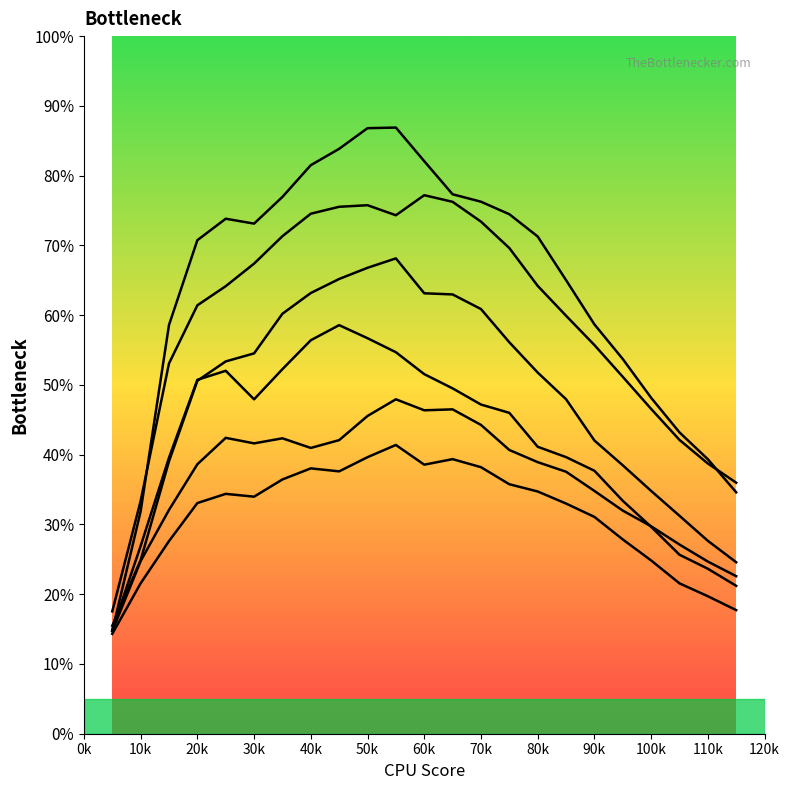

The value of Row 9 at 80k is 0.2. True or false?

False